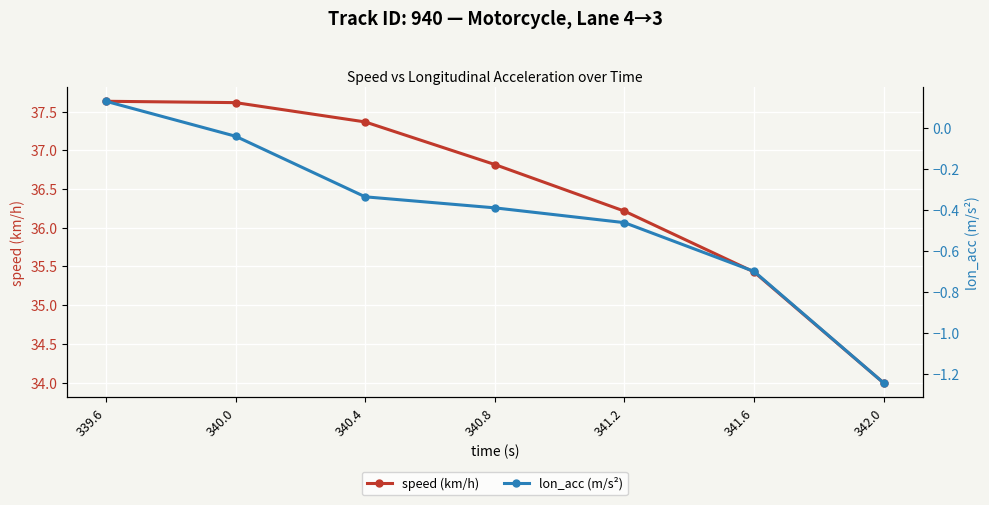

What is the difference between the lon_acc (m/s²) values at 340.0 and 340.8?

0.3